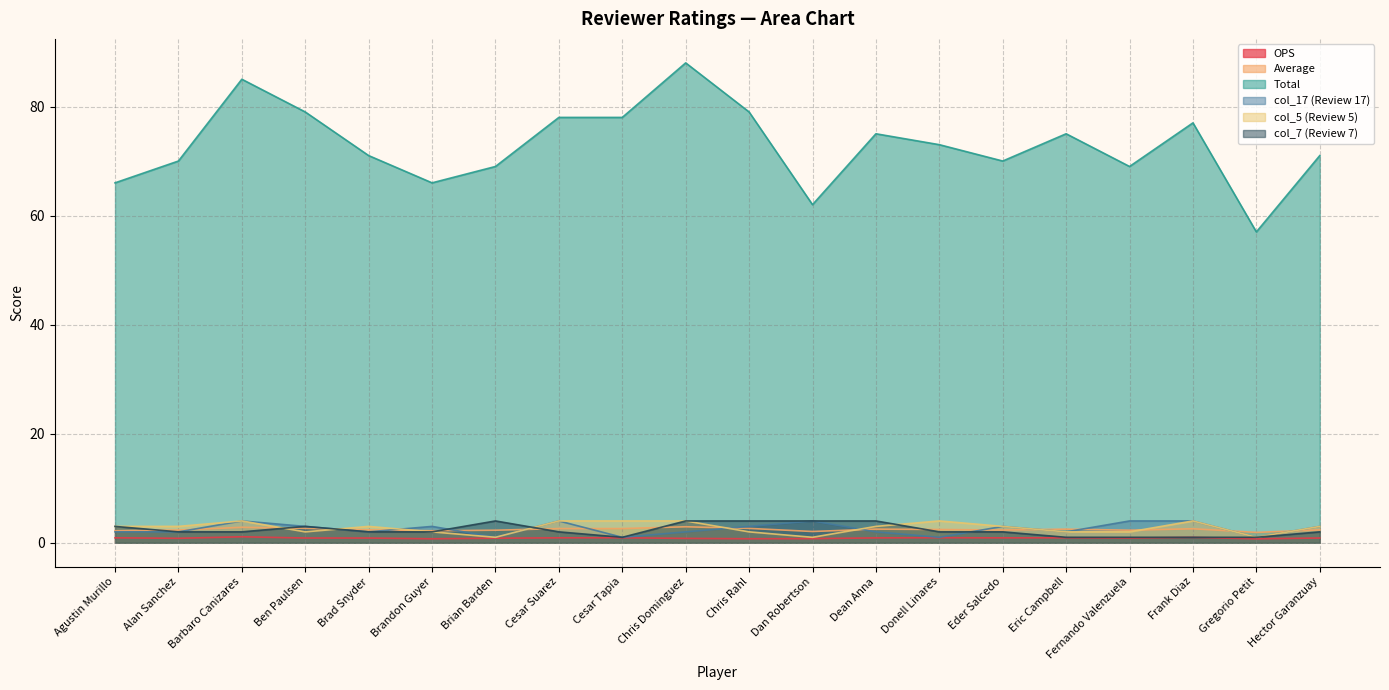

True or false: Average has more than 0 points higher than both neighbors.

True